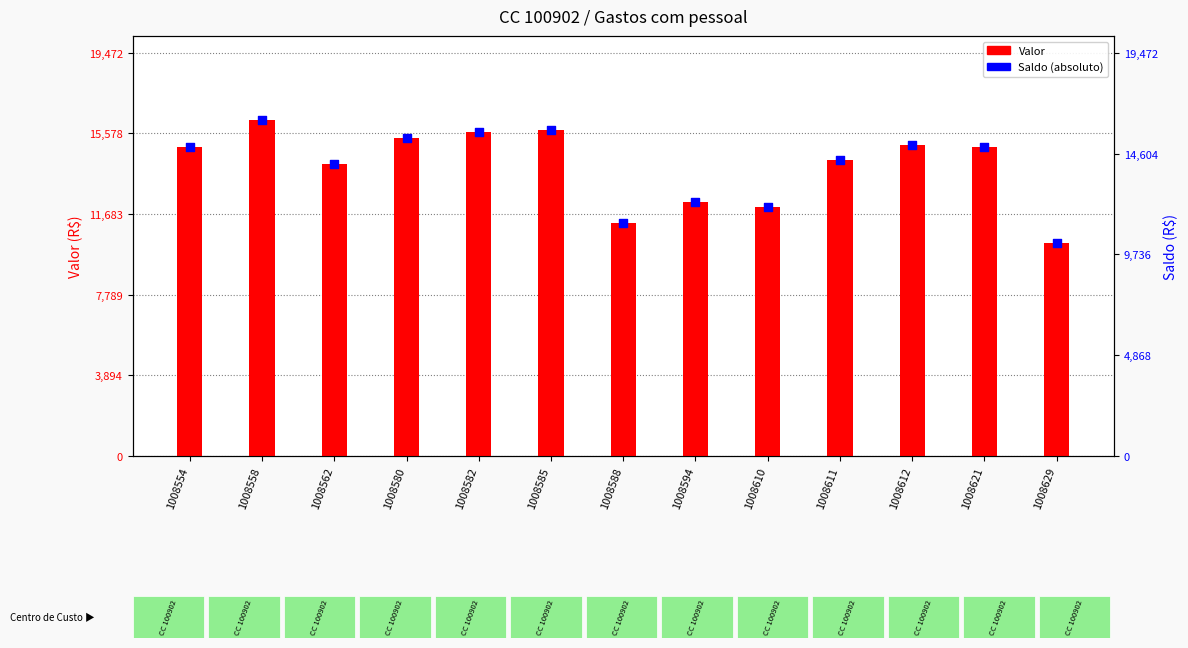

What is the total value across all series at 1008594?

24544.0